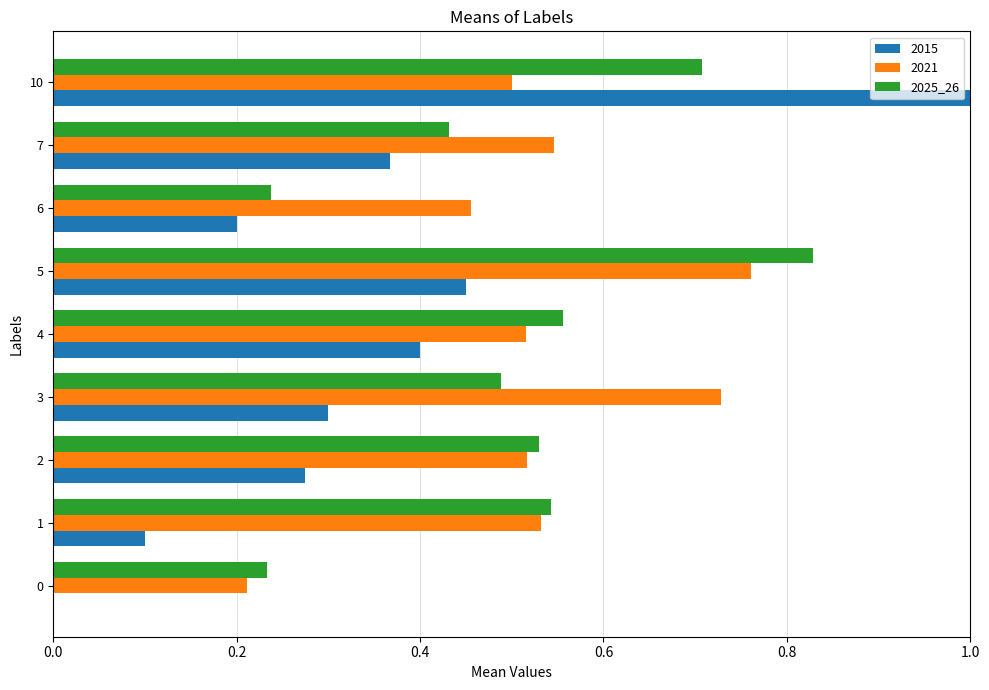

At which label does 2025_26 reach its peak?

5